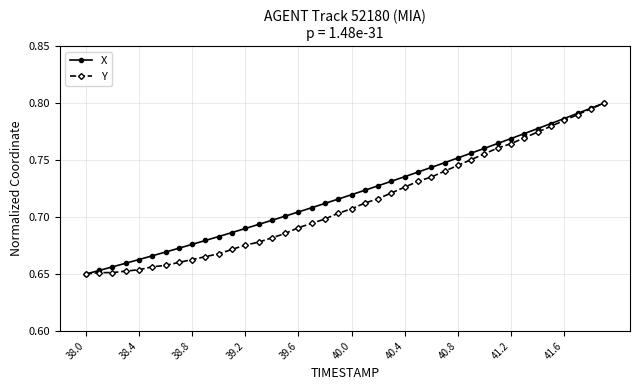

At how many categories does at least one series exceed 0?

40